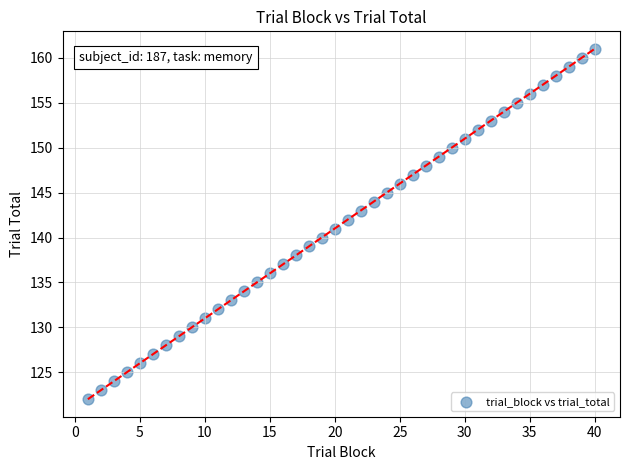

What is the range of Y values (max minus min)?

39